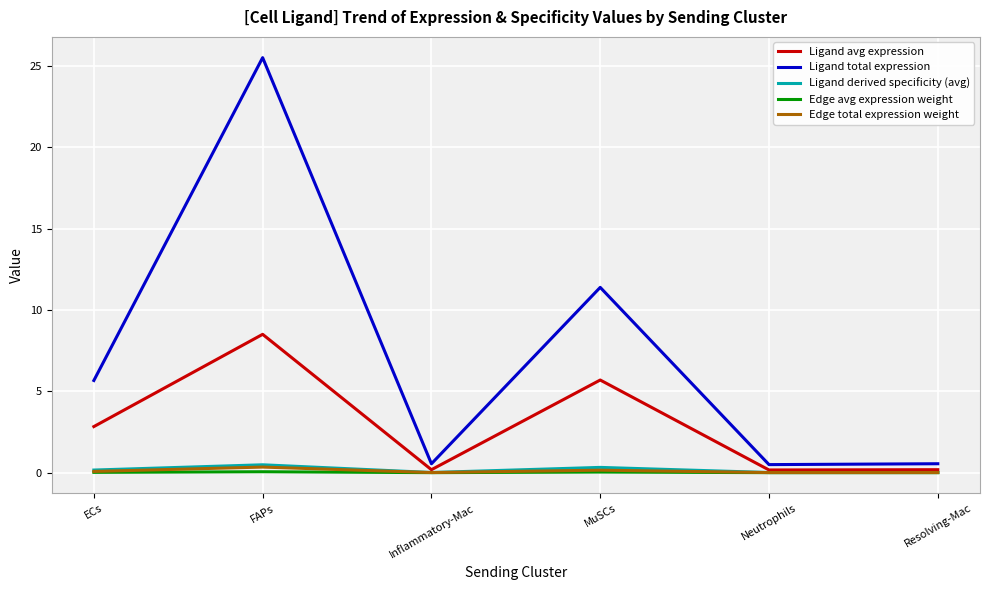

What position from the right is Neutrophils?

2